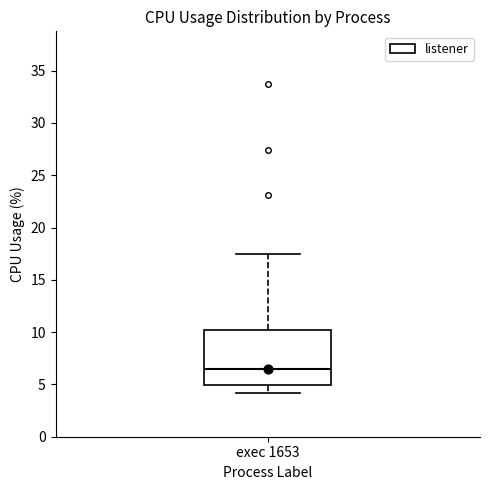

Read this box plot against the y-axis: the position of the median line, the range covered by the box, and the ends of both whiskers. The values are not printed on the chart, so give them approximately, as read against the axis.

median 6.5, box 5.0 to 10.0, whiskers 4.0 to 17.5